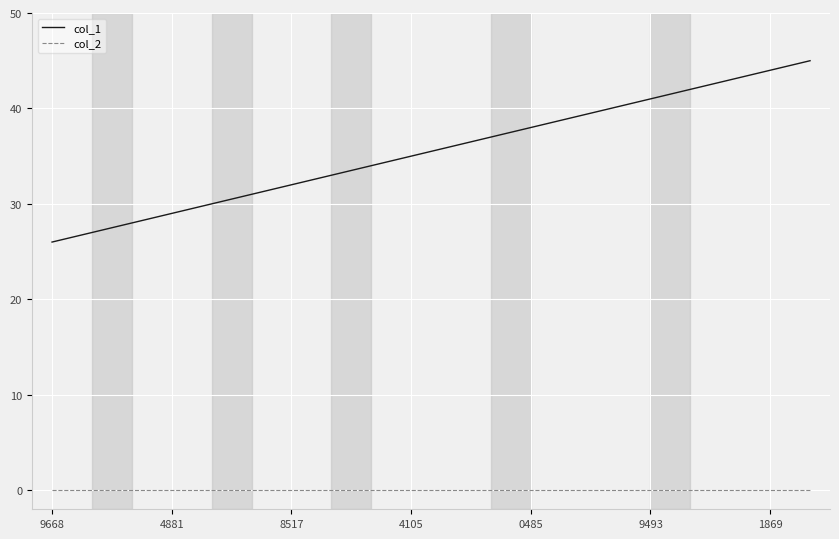

True or false: col_1 and col_2 cross at least once.

False